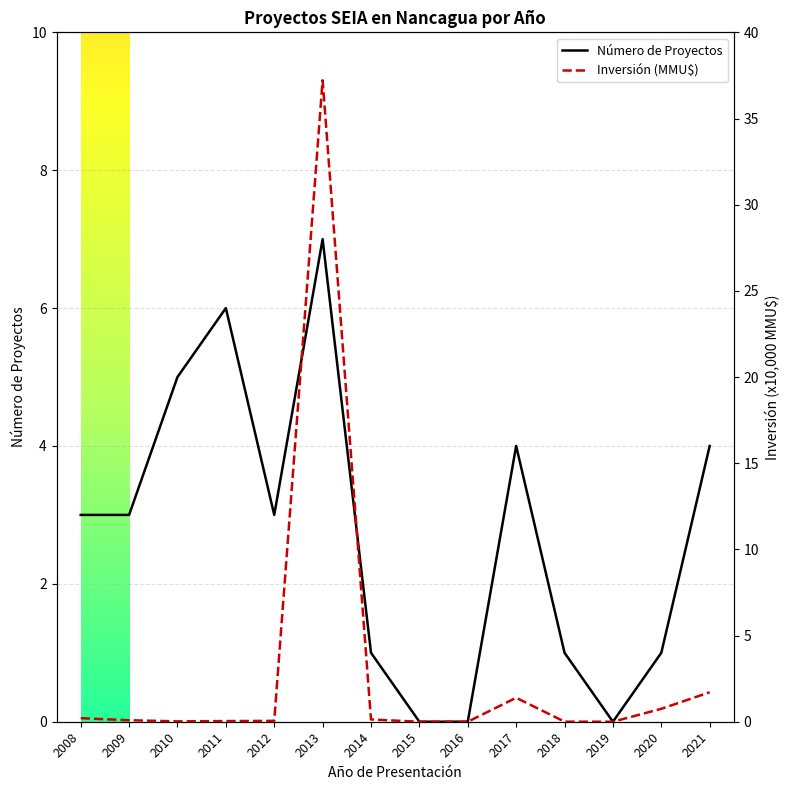

Which series has the largest range (max minus min)?

Inversión (MMU$)